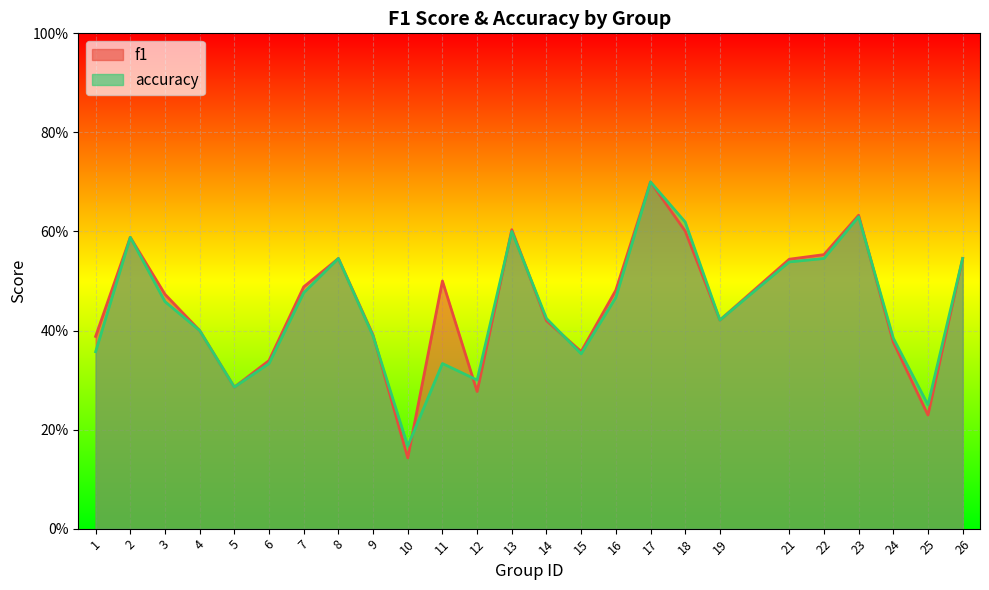

At which category is the sum across all series the highest?

17